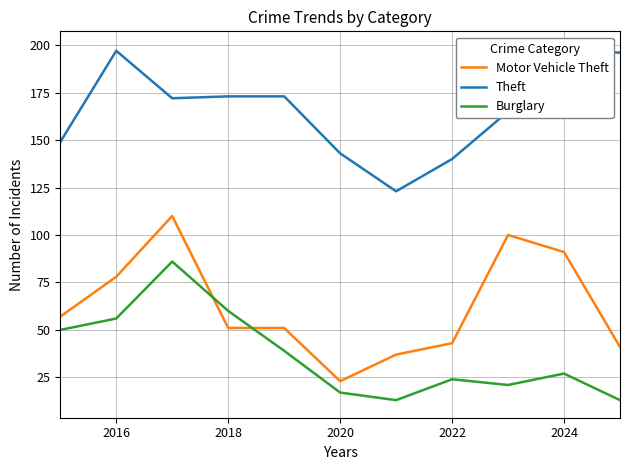

How many interior local valleys does the Theft series have?

2